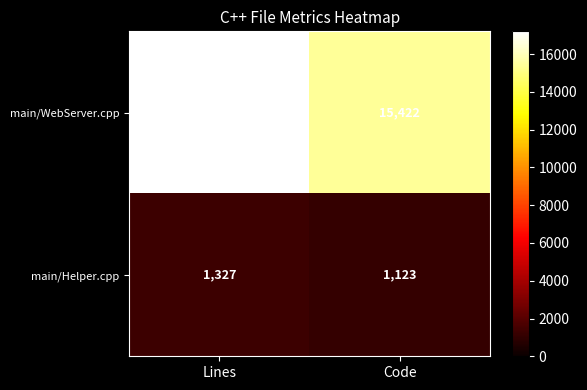

List the series in order of their peak value, lowest first.

main/Helper.cpp, main/WebServer.cpp